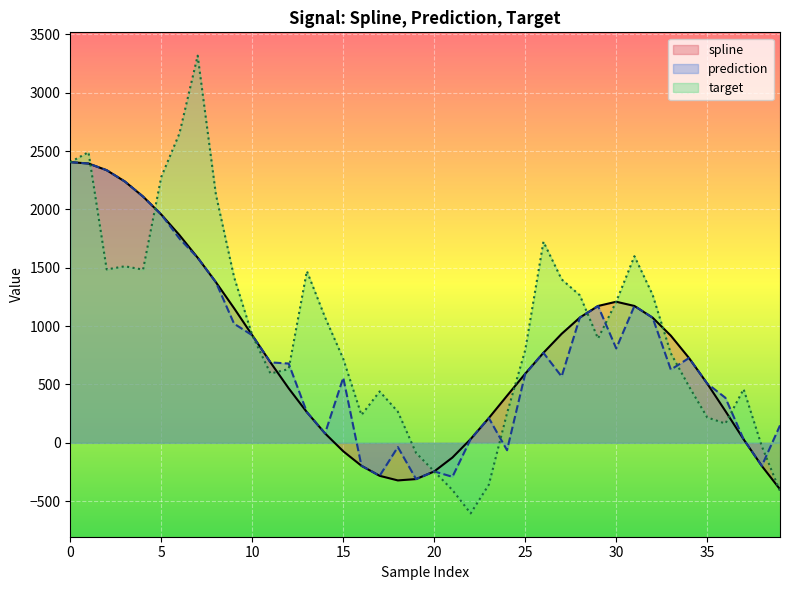

At 20, list the series in order from largest to smallest.

spline, prediction, target